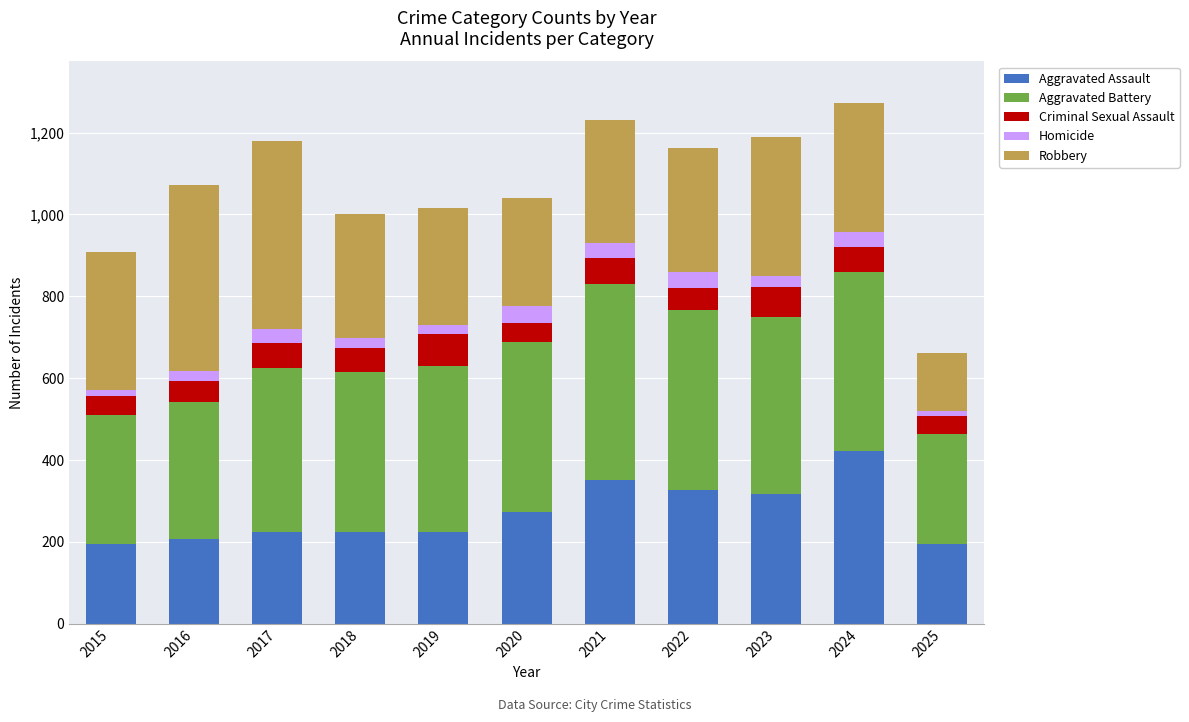

What is the difference between the maximum and minimum values in the Aggravated Assault series?

228